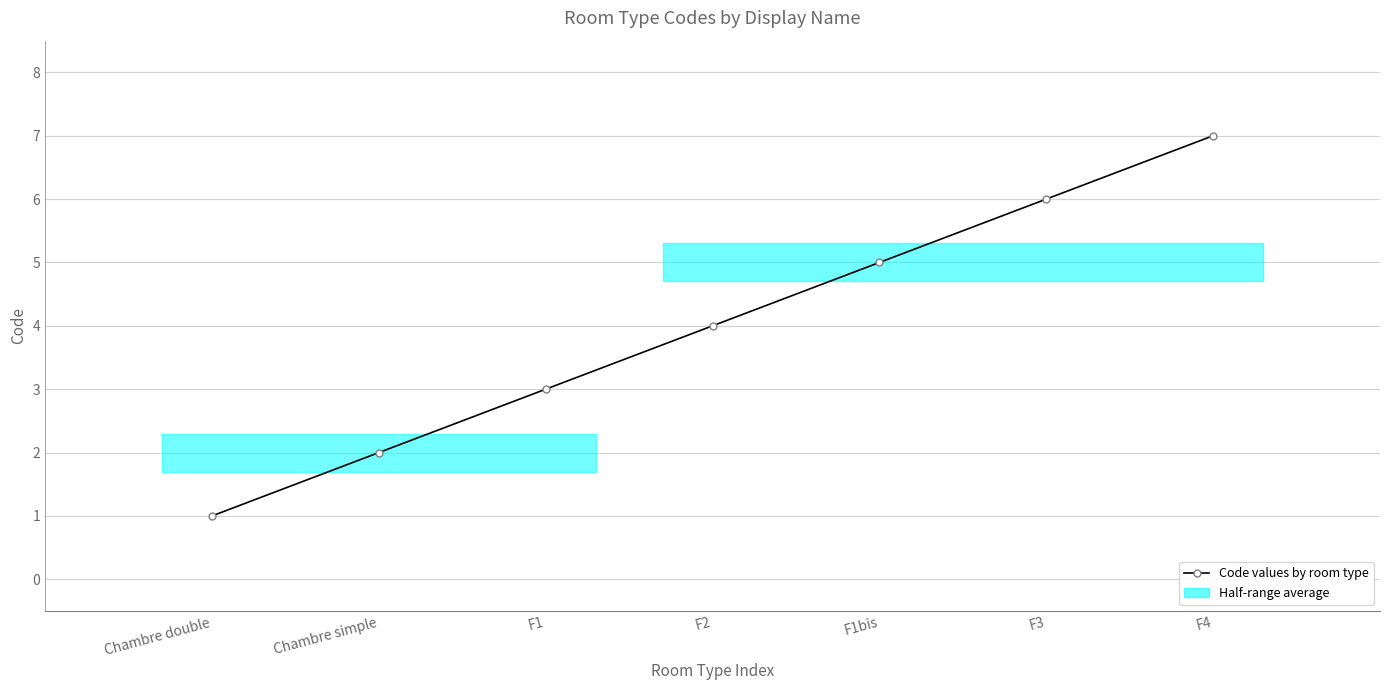

List the labels in order of value, smallest first.

Chambre double, Chambre simple, F1, F2, F1bis, F3, F4